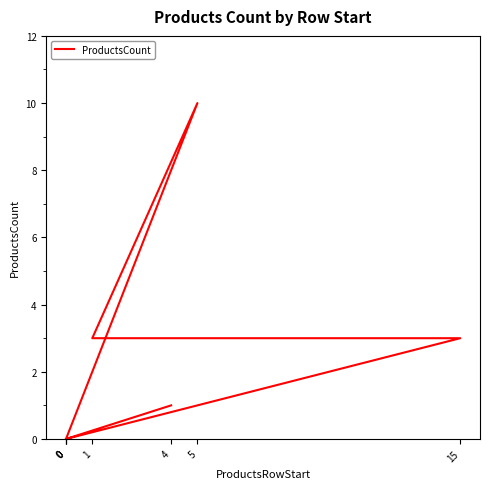

How many lines are shown in the chart?

1